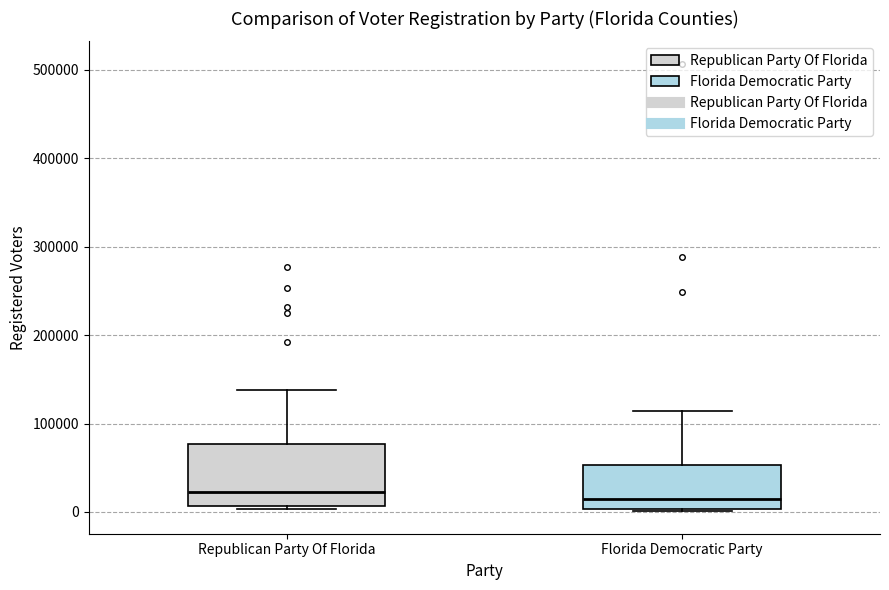

Which box is the tallest, from its lower edge to its upper edge?

Republican Party Of Florida